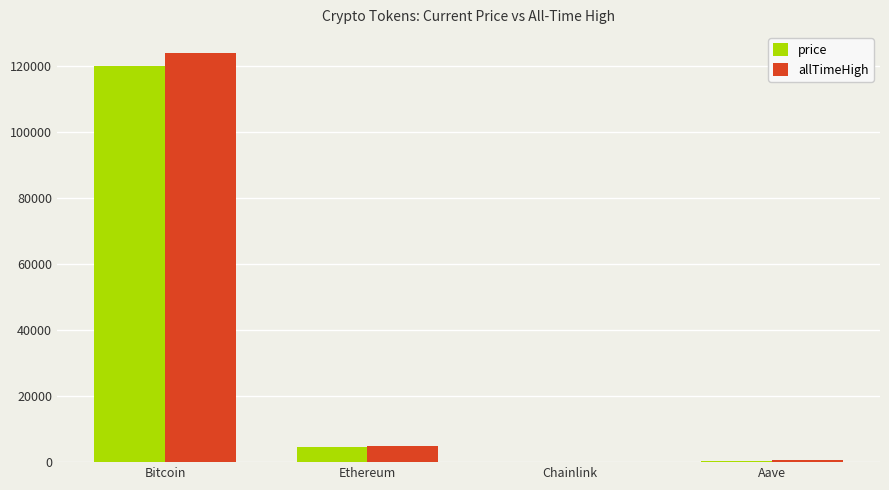

True or false: price has a value of 120011.0 at Bitcoin.

True